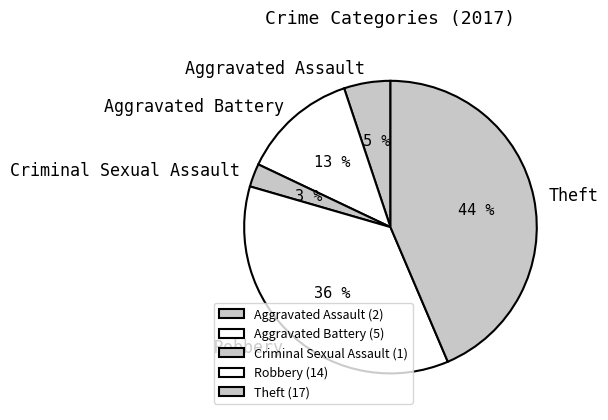

To the nearest percent, what is the difference between the largest and smallest slice percentages?

41%